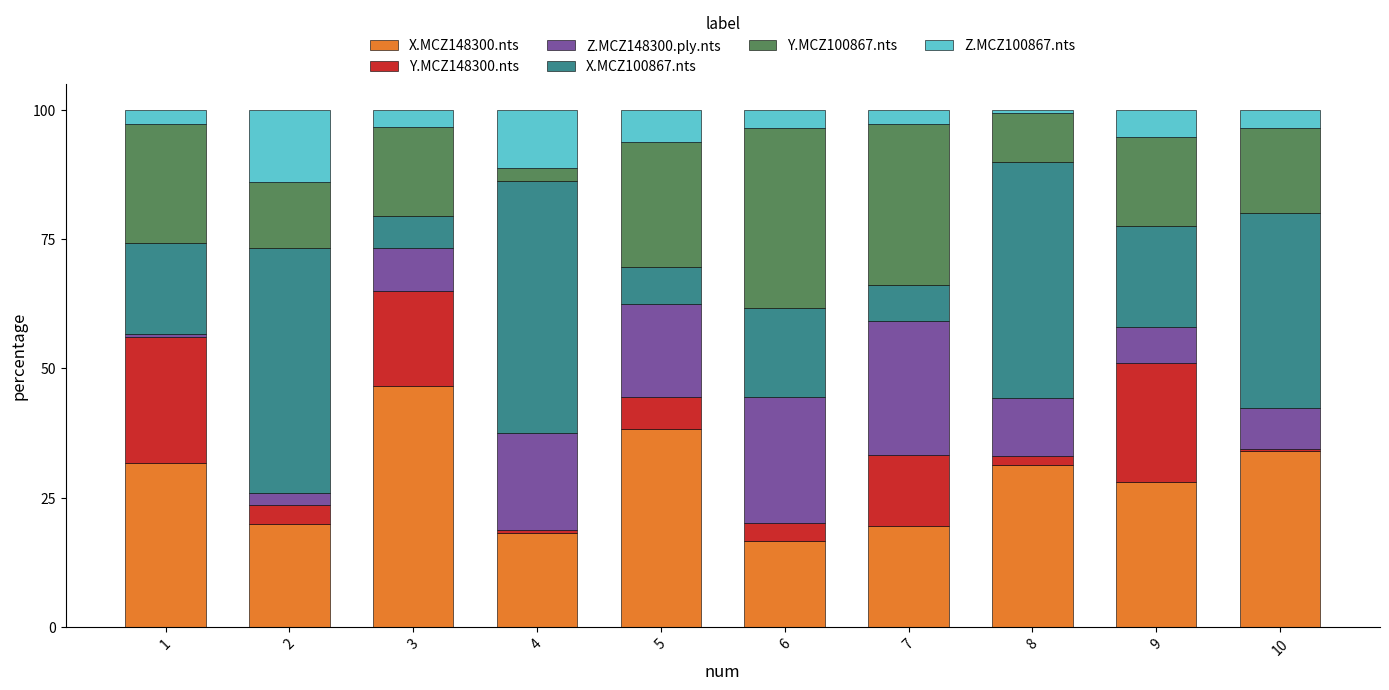

True or false: X.MCZ148300.nts has a value of 37.8 at 9.

False